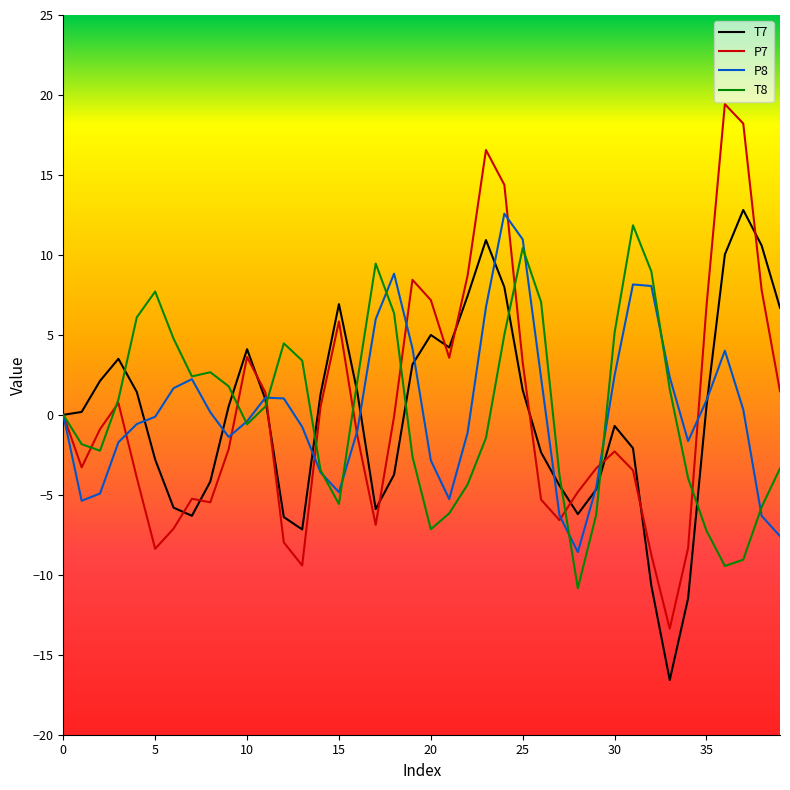

What is the minimum value shown in the chart?

-16.6